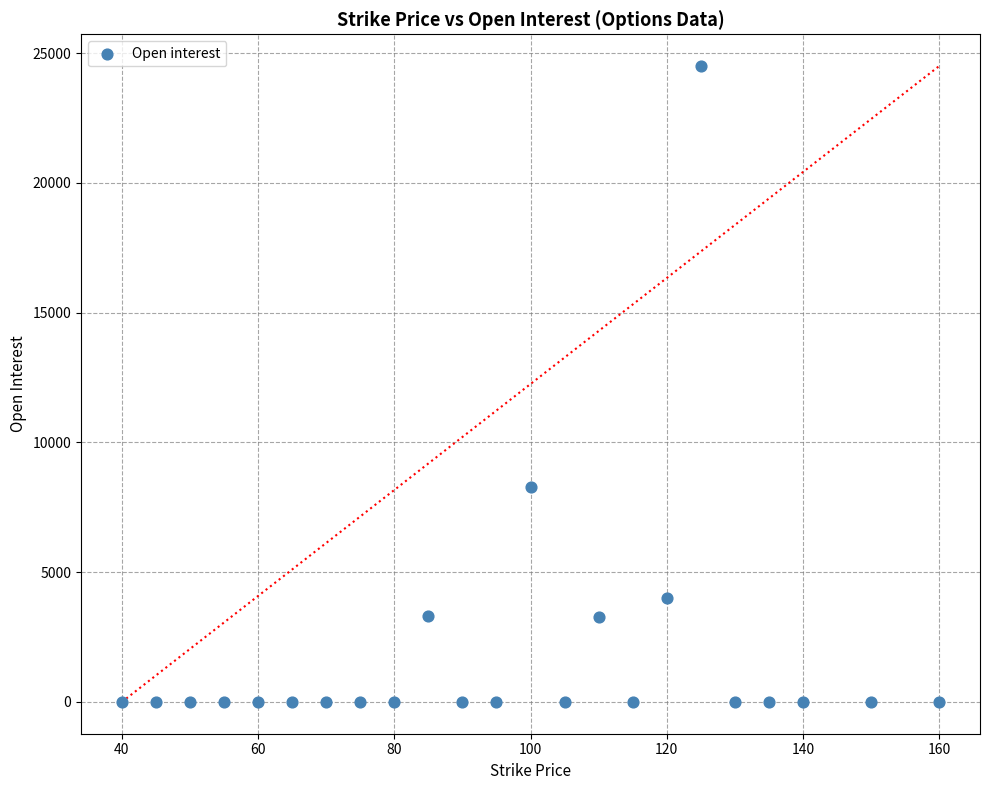

What Y value in the scatter plot is closest to 12250?

8300